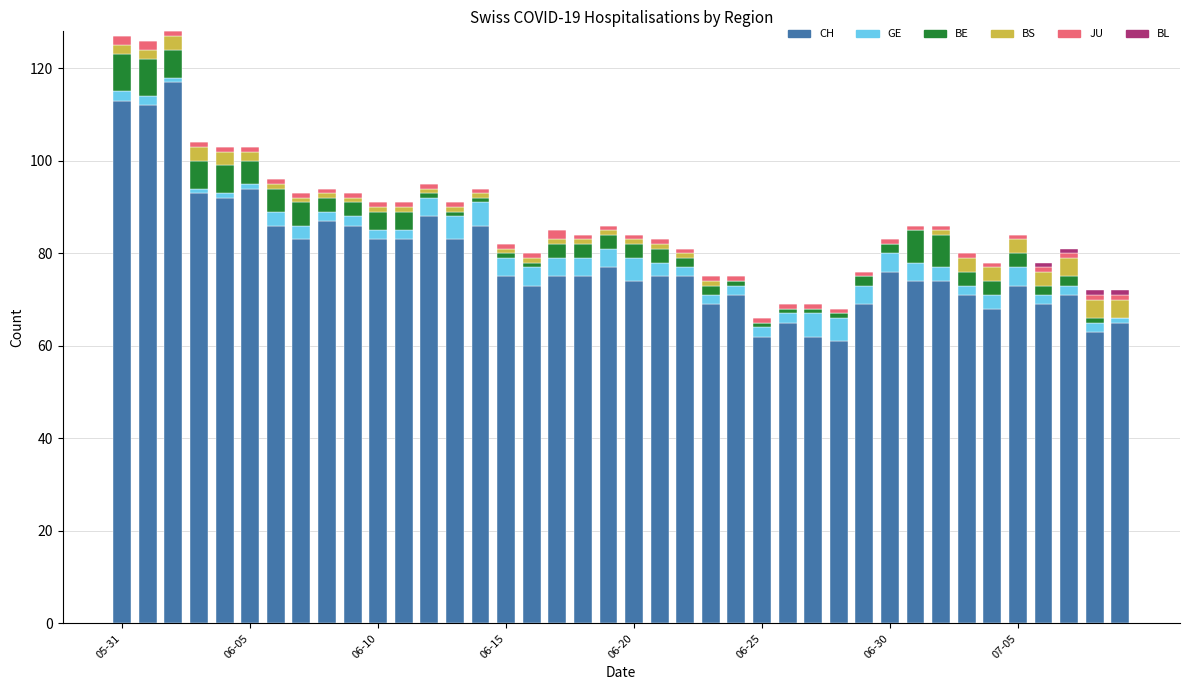

What is the maximum value for CH?

117